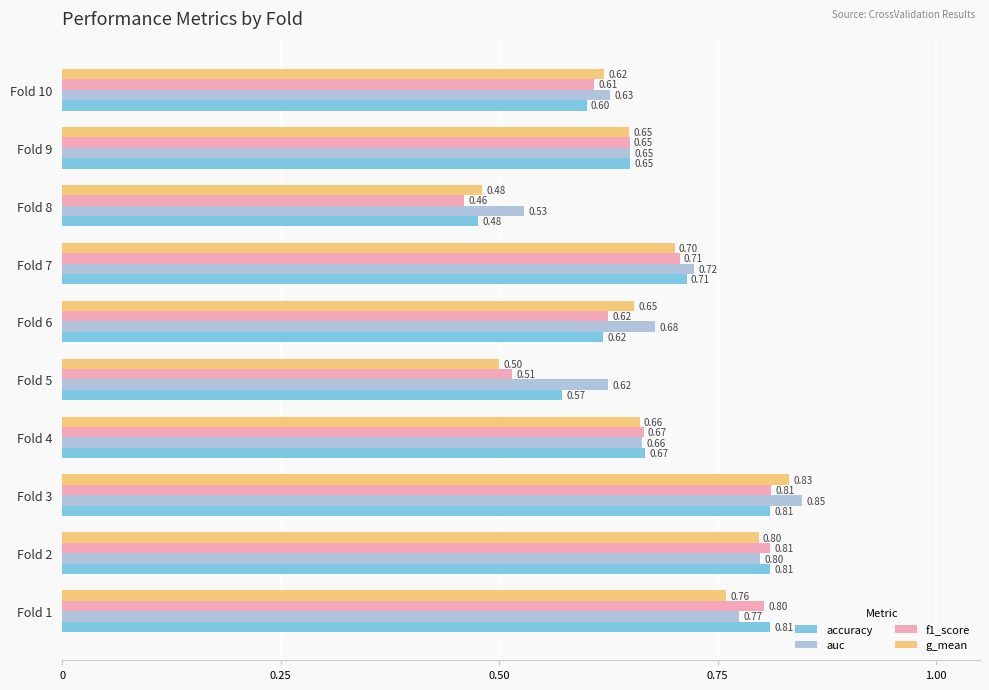

Between Fold 7 and Fold 8, which series saw the biggest shift?

f1_score